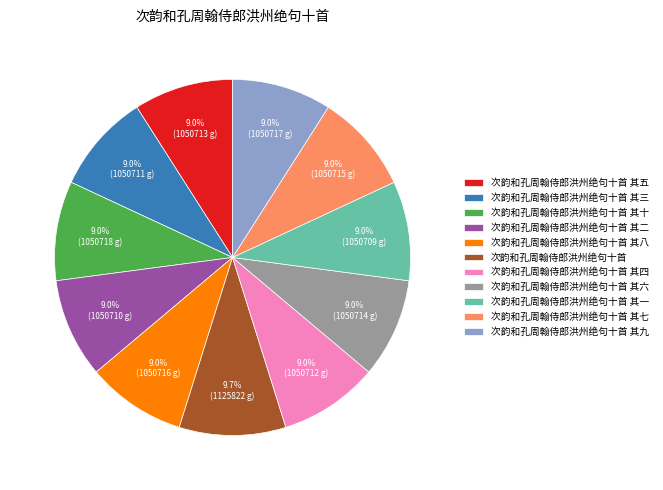

To the nearest percent, what percentage of the pie is 次韵和孔周翰侍郎洪州绝句十首 其三?

9%